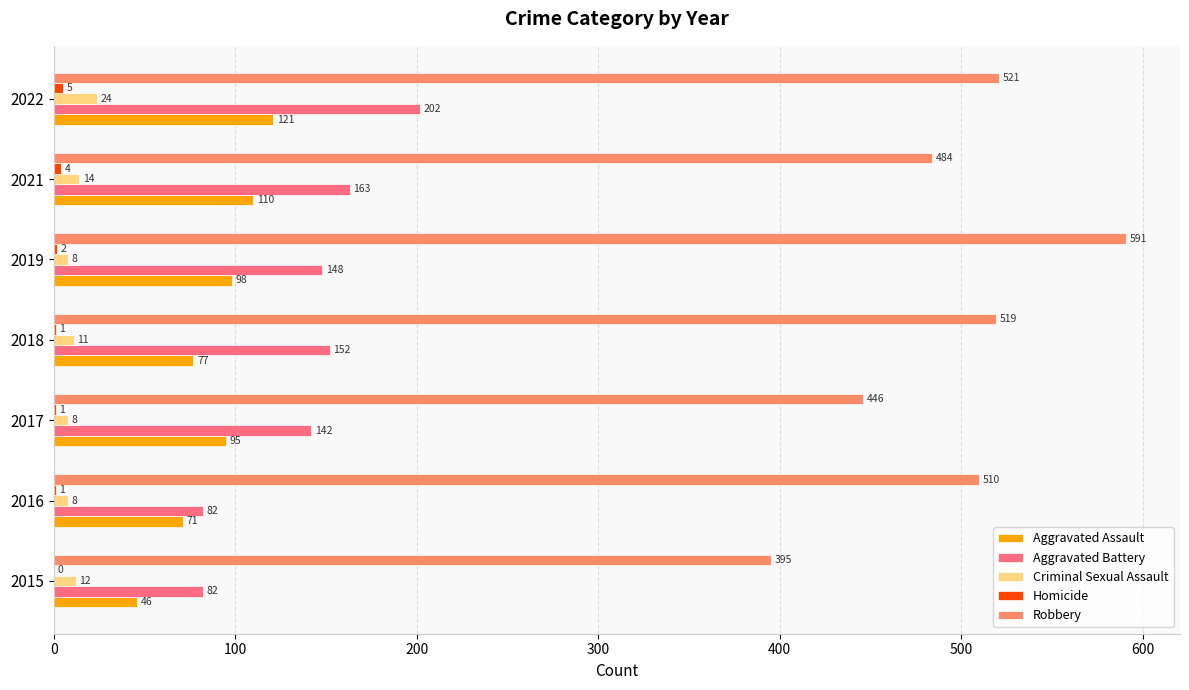

Which series has the largest total across all categories?

Robbery